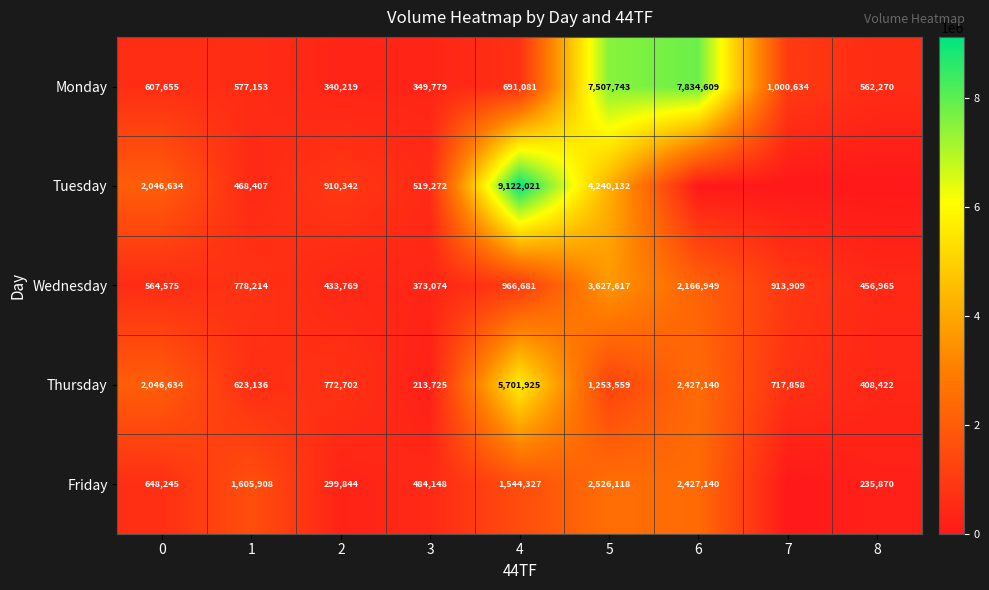

At which category is the sum across all series the highest?

5